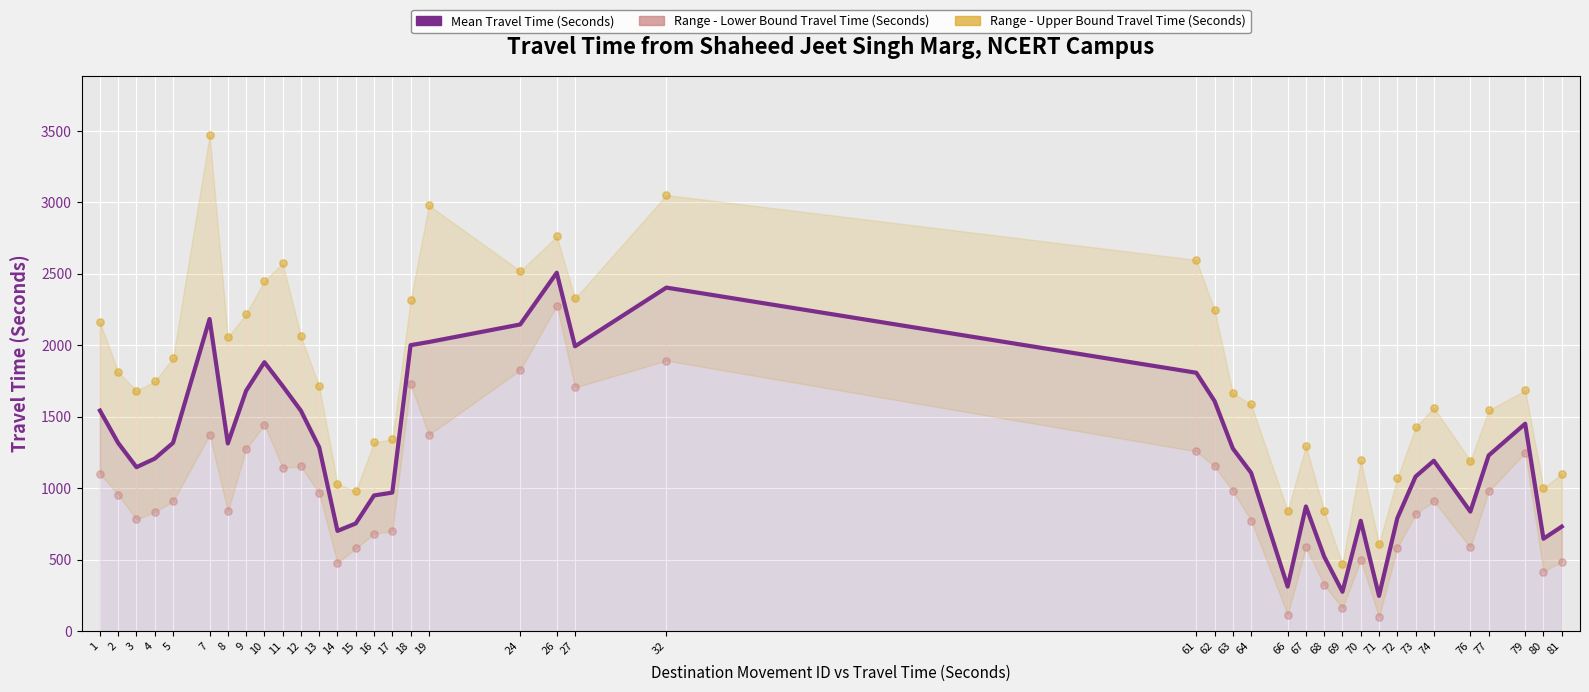

At how many categories does at least one series exceed 1148?

31